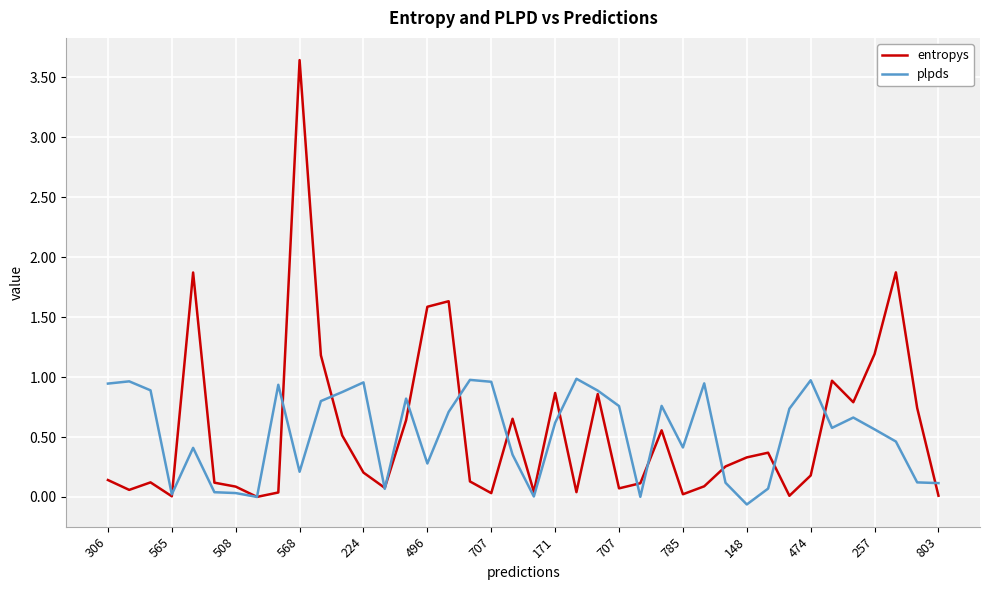

Rank the series by their maximum value, from lowest to highest.

plpds, entropys